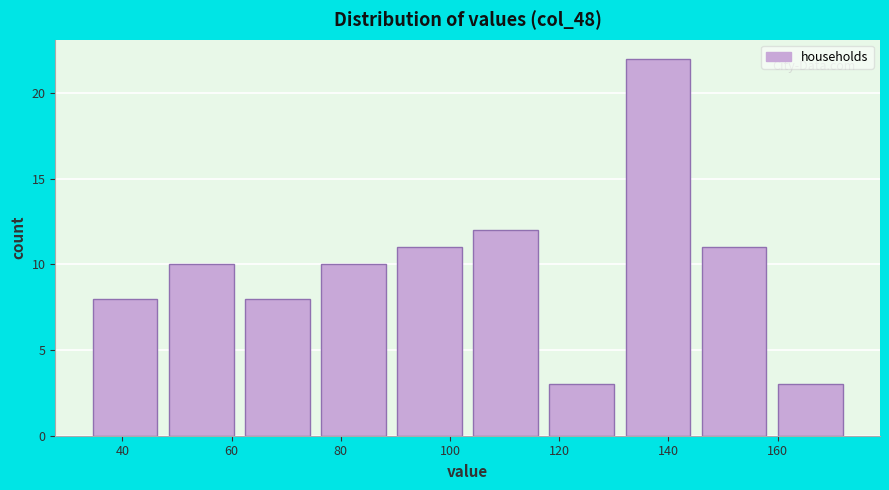

Reading left to right, transcribe this chart: for each bar, give the range it covers on the x-axis and its height. Neither the bar edges nor the heights are printed on the chart, so give them approximately, as read against the axes.

34 to 48: 8
48 to 62: 10
62 to 76: 8
76 to 90: 10
90 to 104: 11
104 to 118: 12
118 to 132: 3
132 to 146: 22
146 to 160: 11
160 to 174: 3